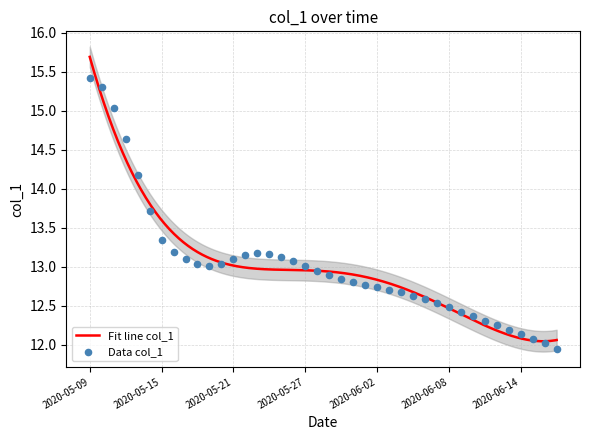

Which has a higher value, 2020-05-31 or 2020-05-17?

2020-05-17